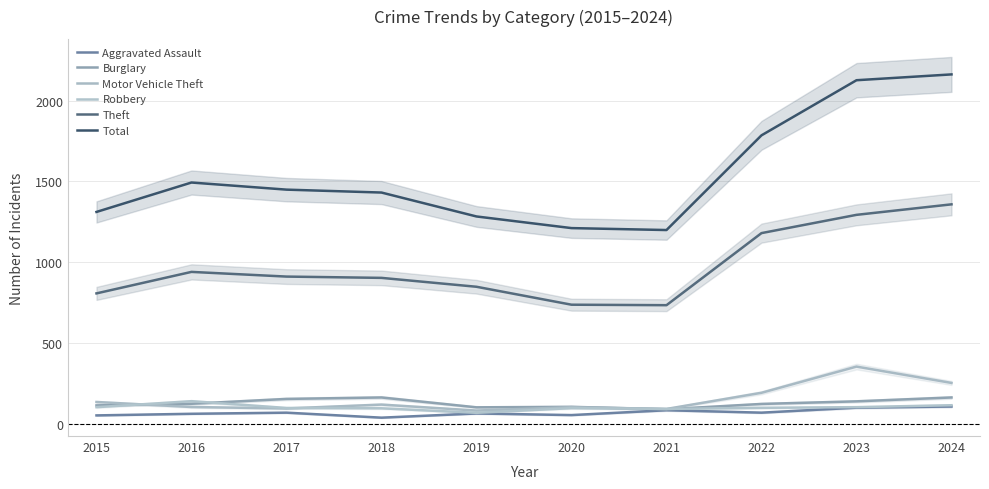

Where does the Theft series first go above 911?

2016